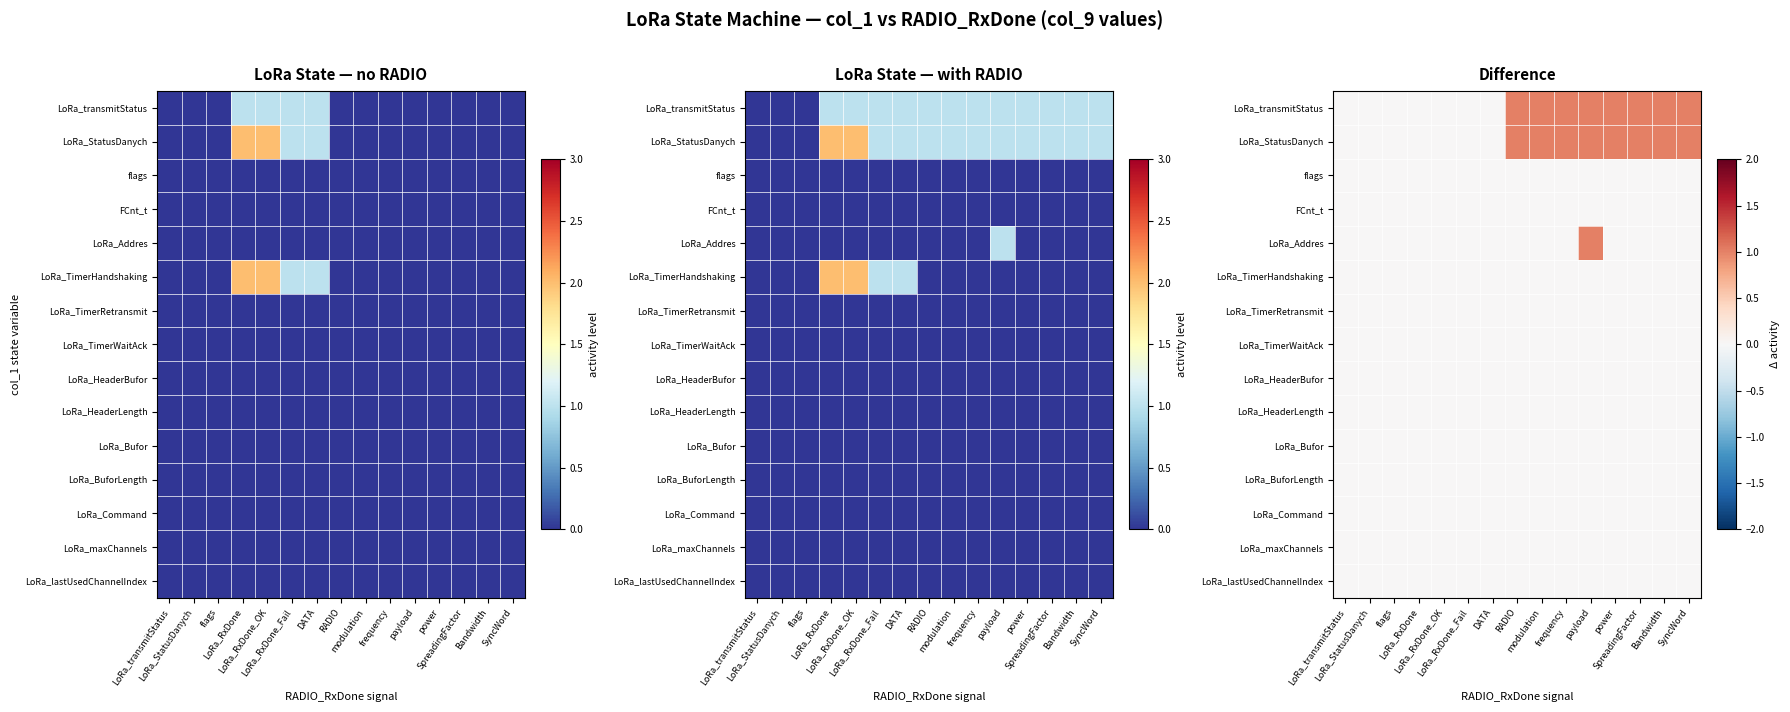

How many series are shown in this chart?

15